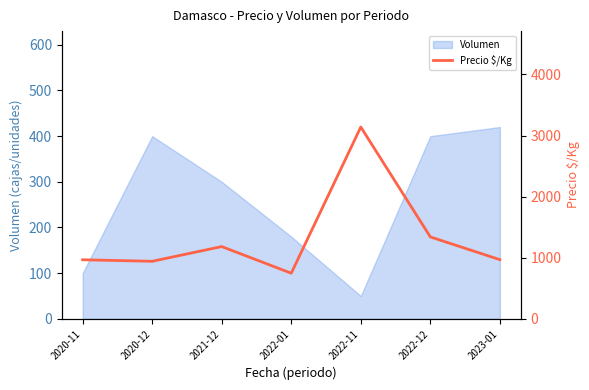

How many interior local valleys (lower than both neighbors) does the data have?

2